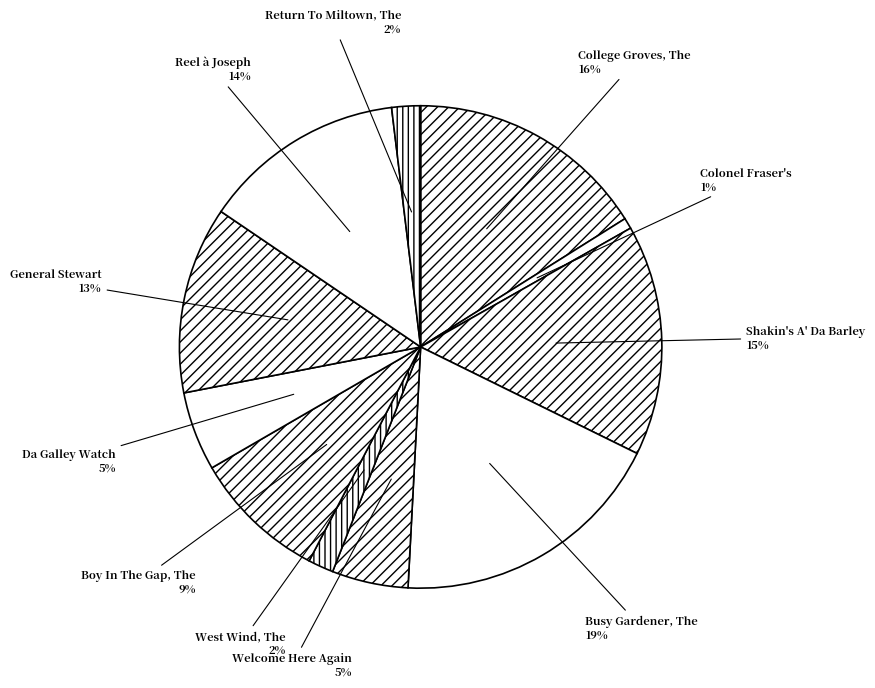

Which category has the smallest portion of the pie?

Colonel Fraser's